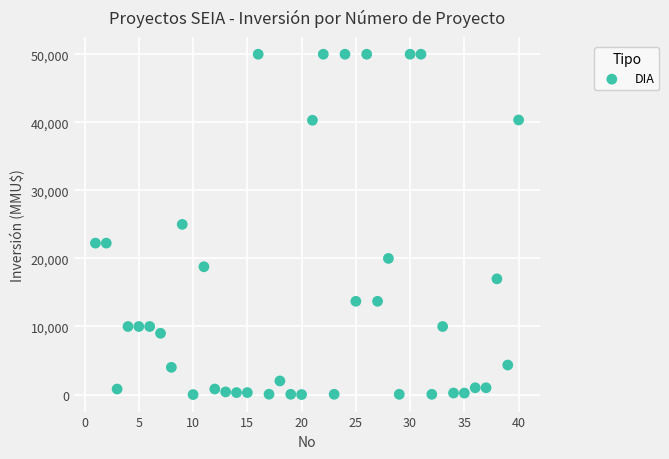

What is the range of X values (max minus min)?

39